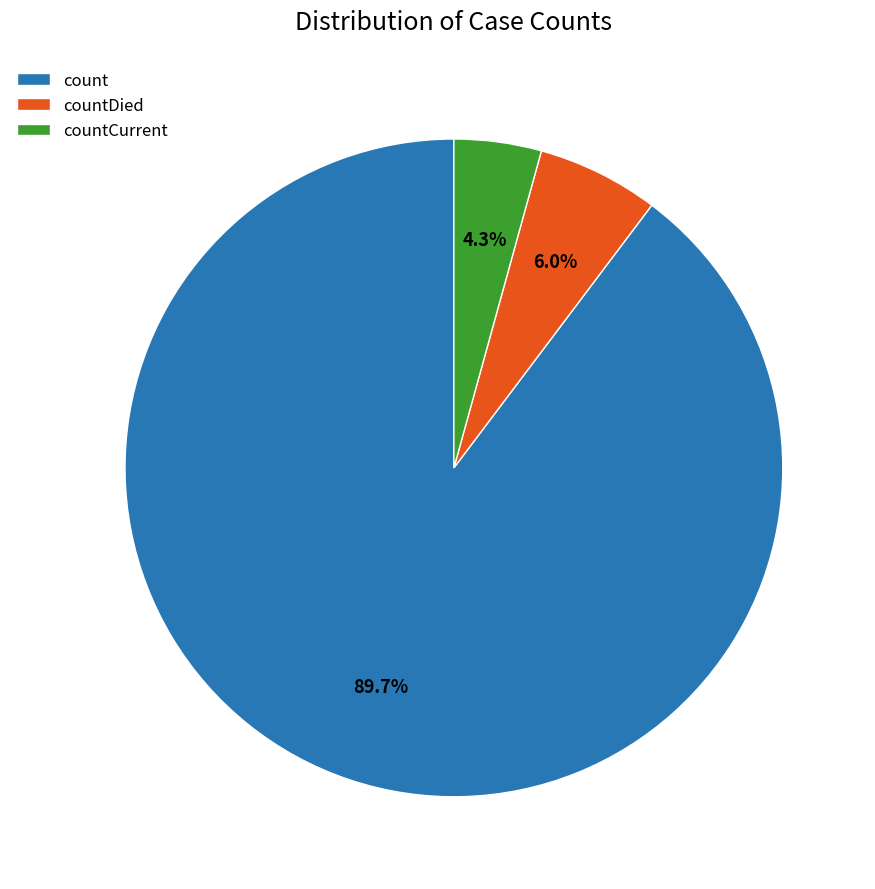

The countCurrent slice represents 4% of the pie. True or false?

True